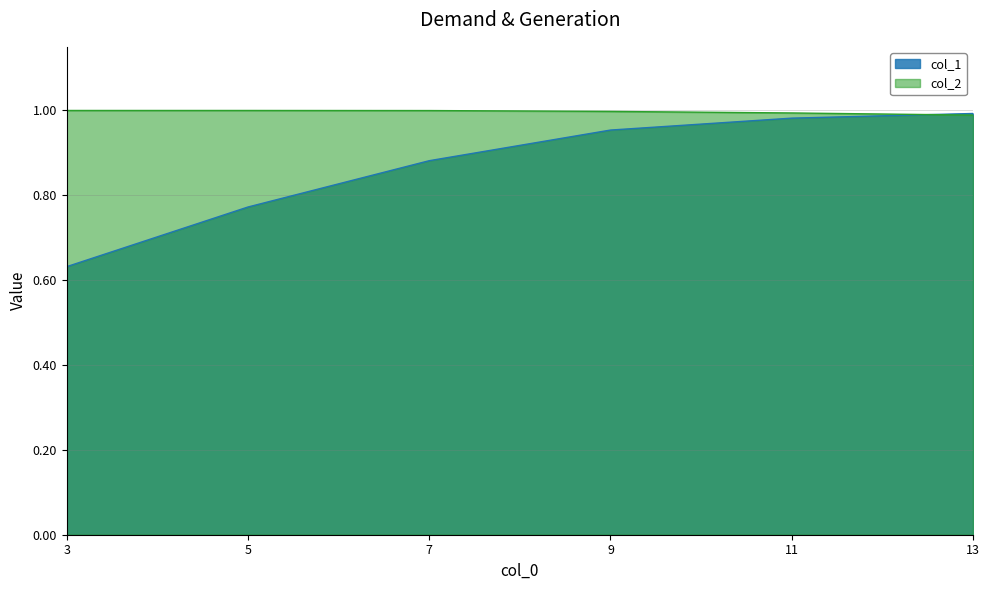

Which series changed the most between 5 and 7?

col_1